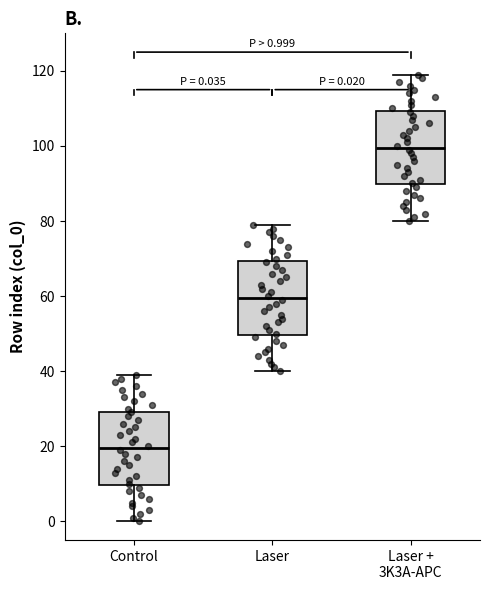

Which box's median line is the highest?

Laser + 3K3A-APC